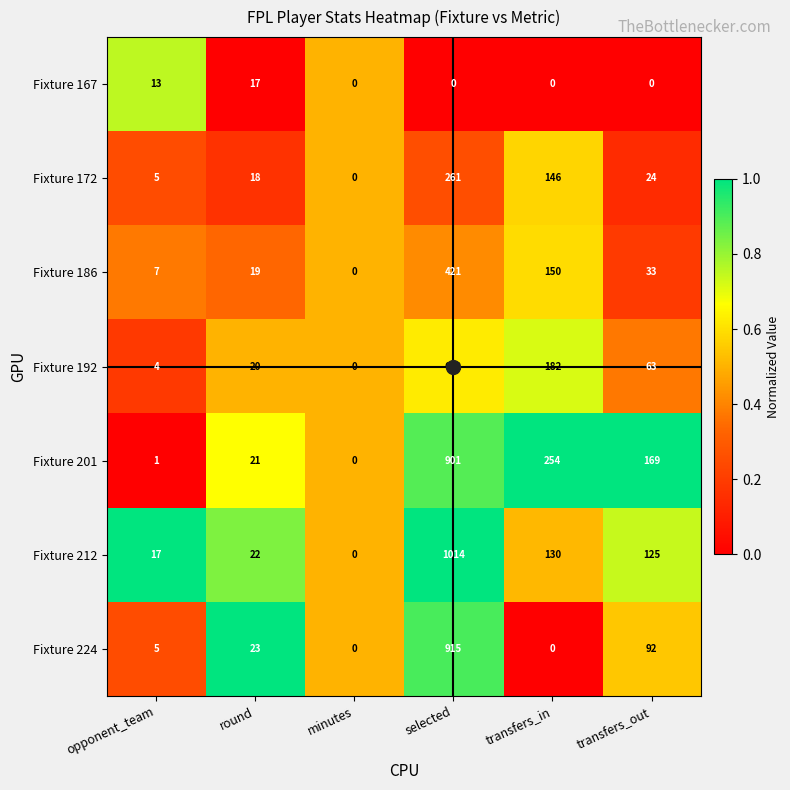

What is the difference between the maximum and minimum values in the Fixture 192 series?

632